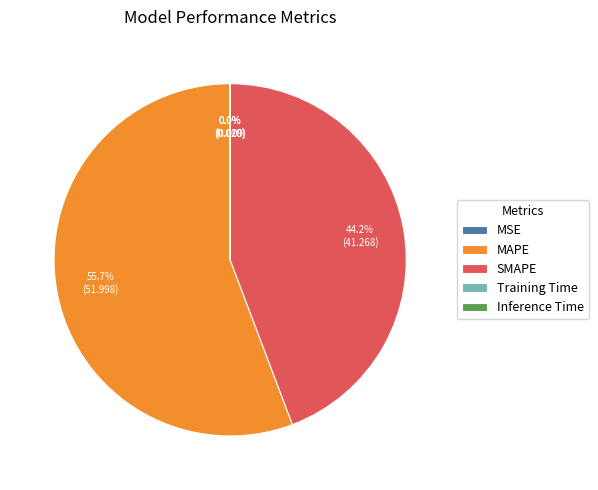

Which category has the biggest portion of the pie?

MAPE